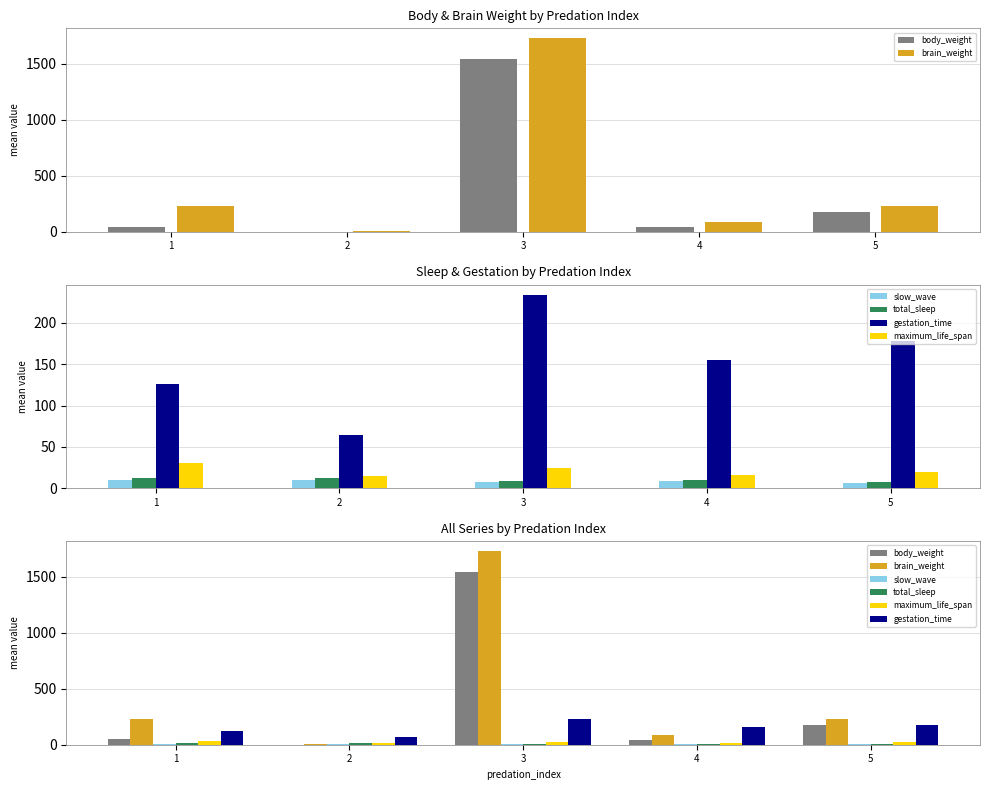

What is the value of the brain_weight bar at the 5th from the left?

231.4